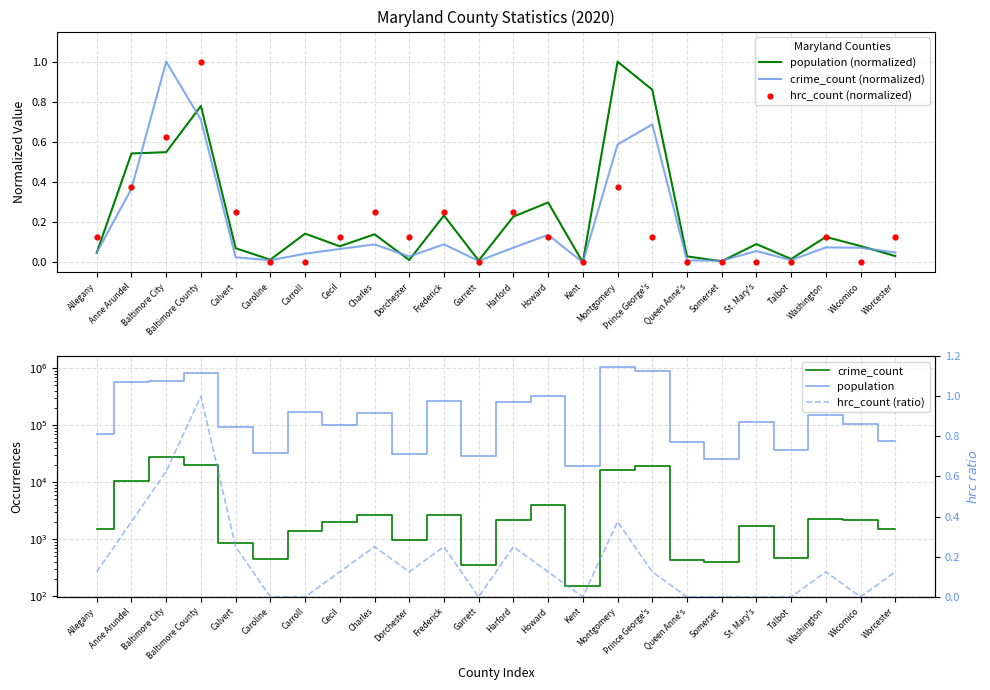

What is the total value across all series at Howard?

333003.7